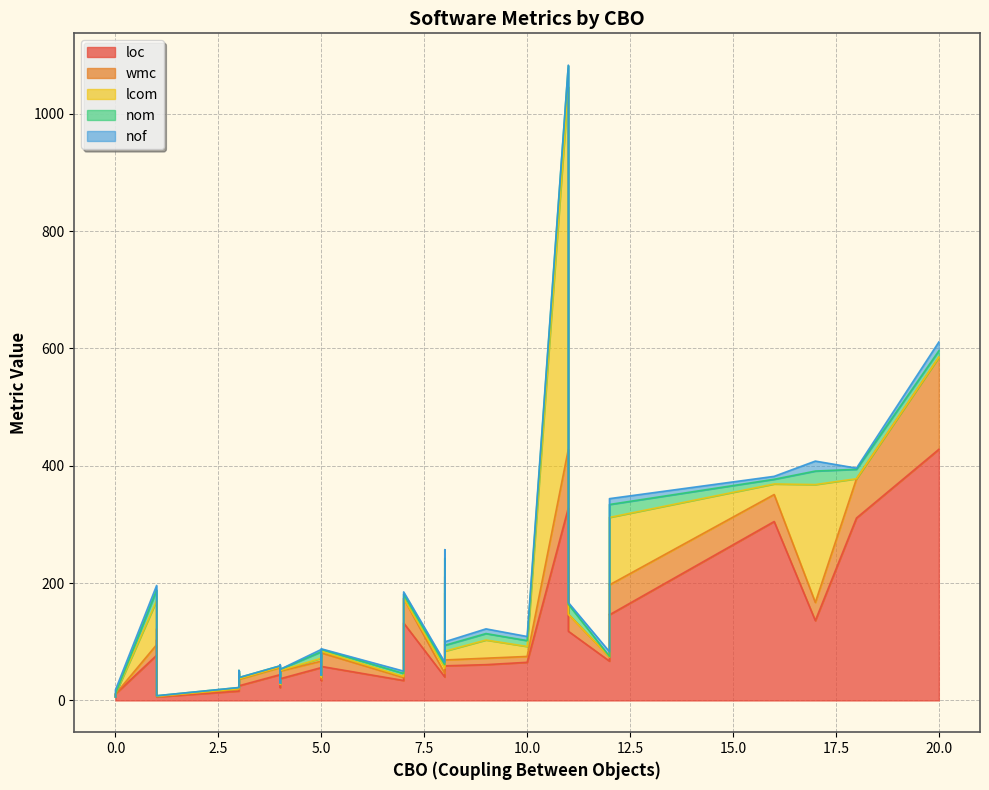

In loc, how many points are lower than both neighbors (excluding endpoints)?

13